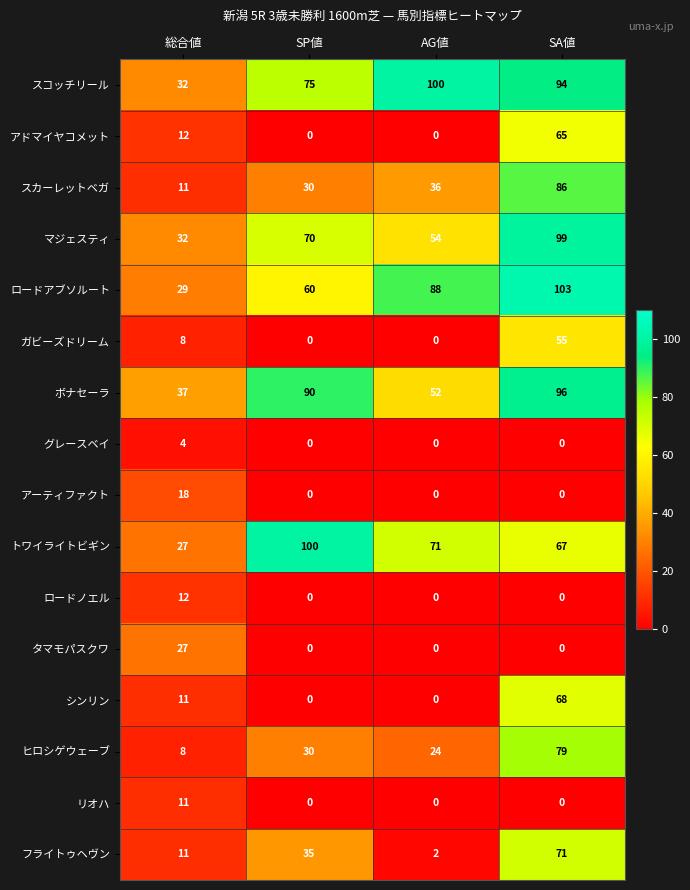

What is the sum of all ガビーズドリーム values?

63